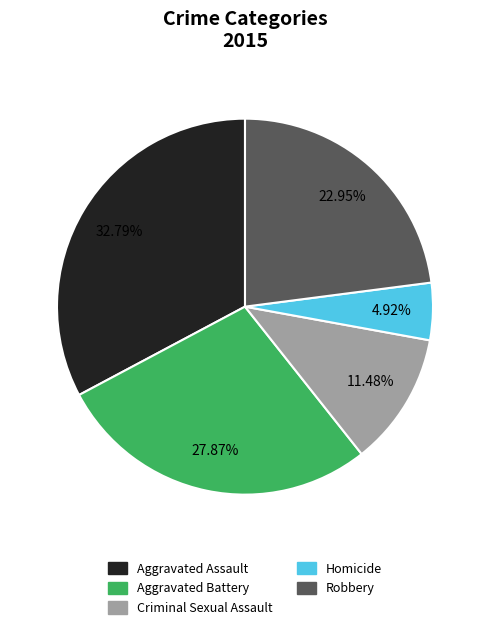

Rank the categories by value from highest to lowest.

Aggravated Assault, Aggravated Battery, Robbery, Criminal Sexual Assault, Homicide